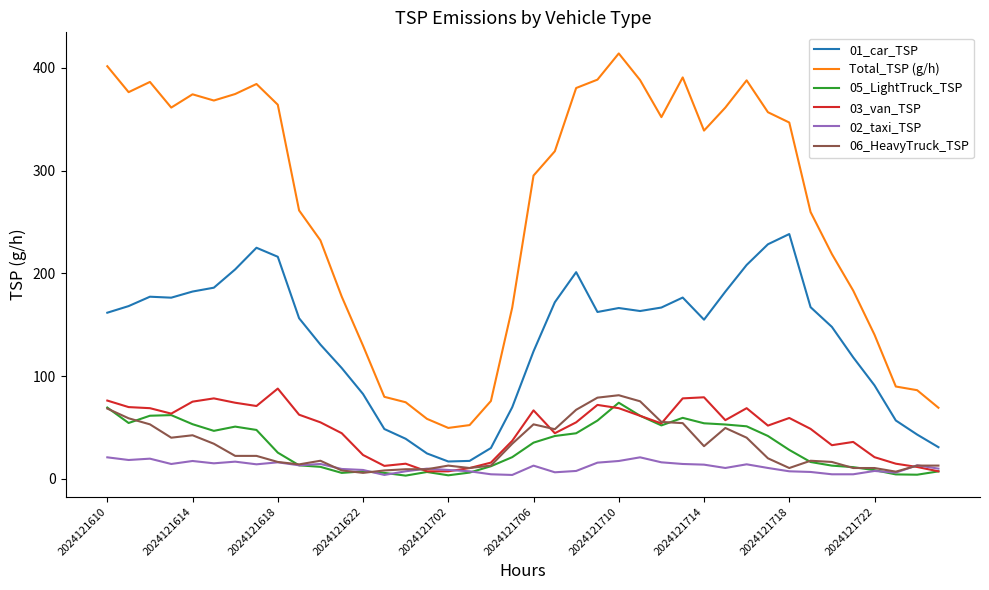

What is the difference between the maximum and minimum values in the Total_TSP (g/h) series?

364.3